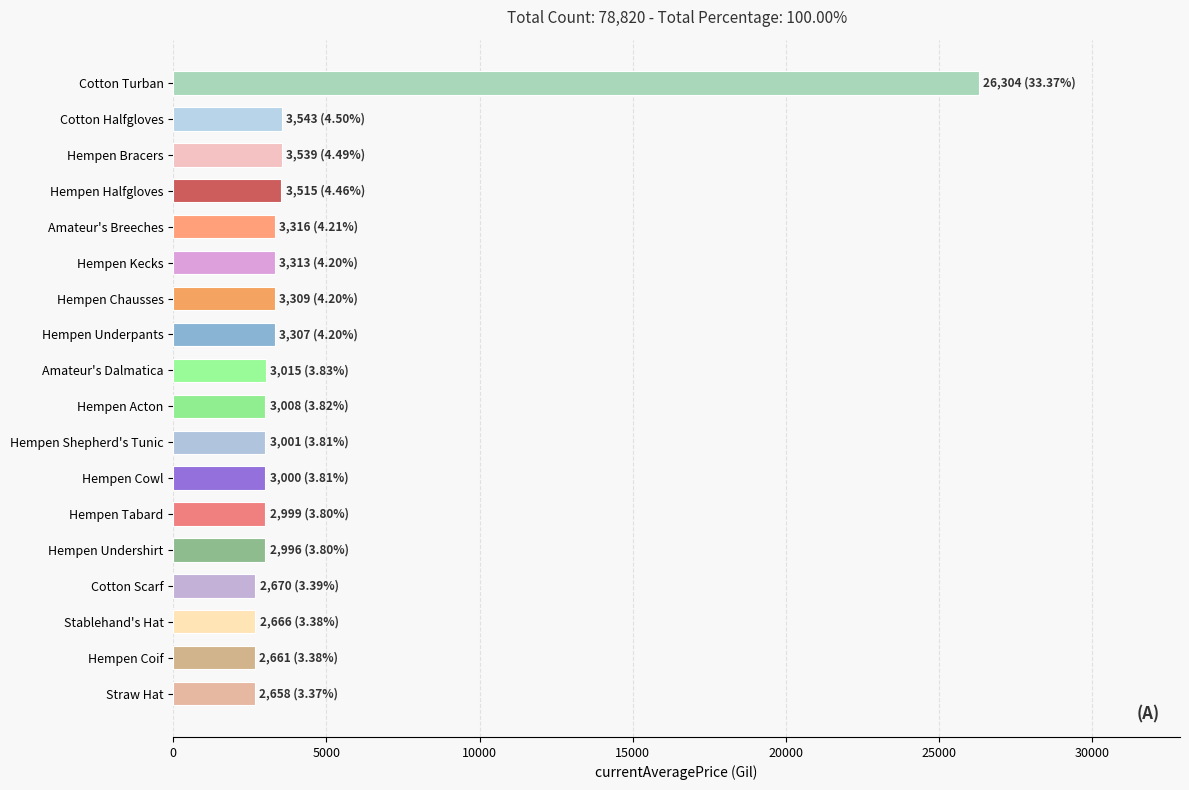

Between Hempen Chausses and Cotton Turban, which is larger?

Cotton Turban